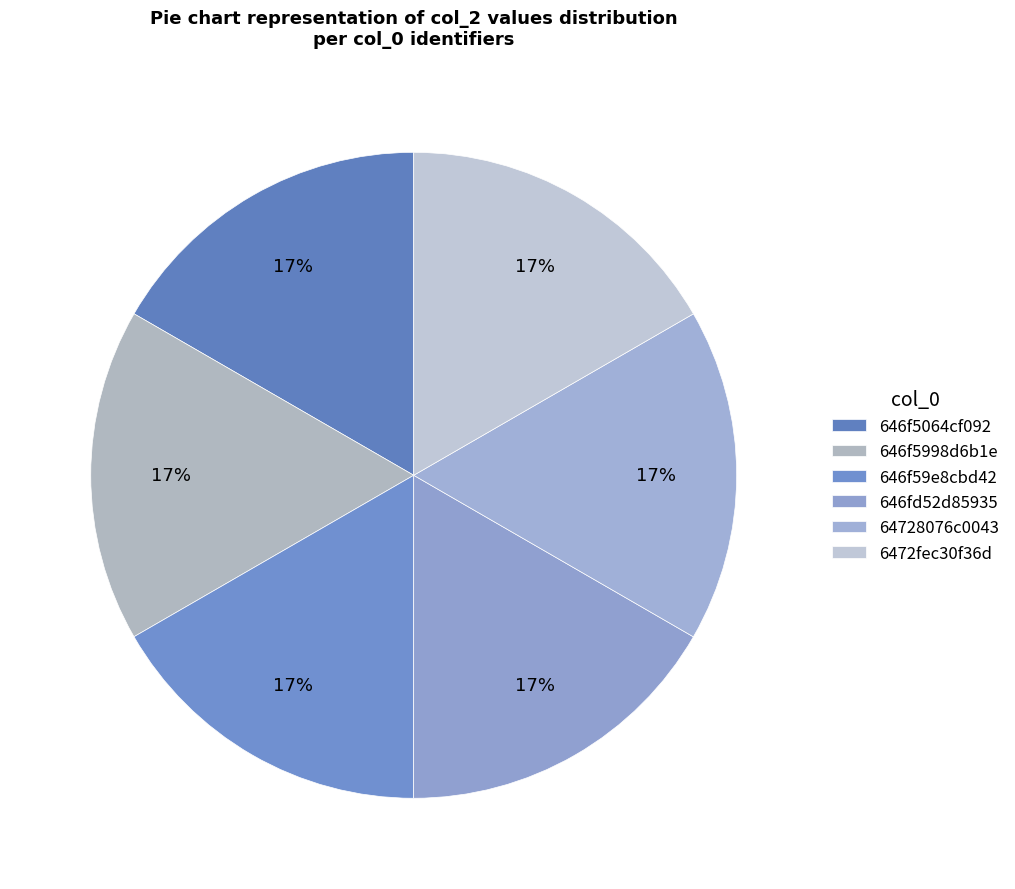

How many segments does this pie chart have?

6